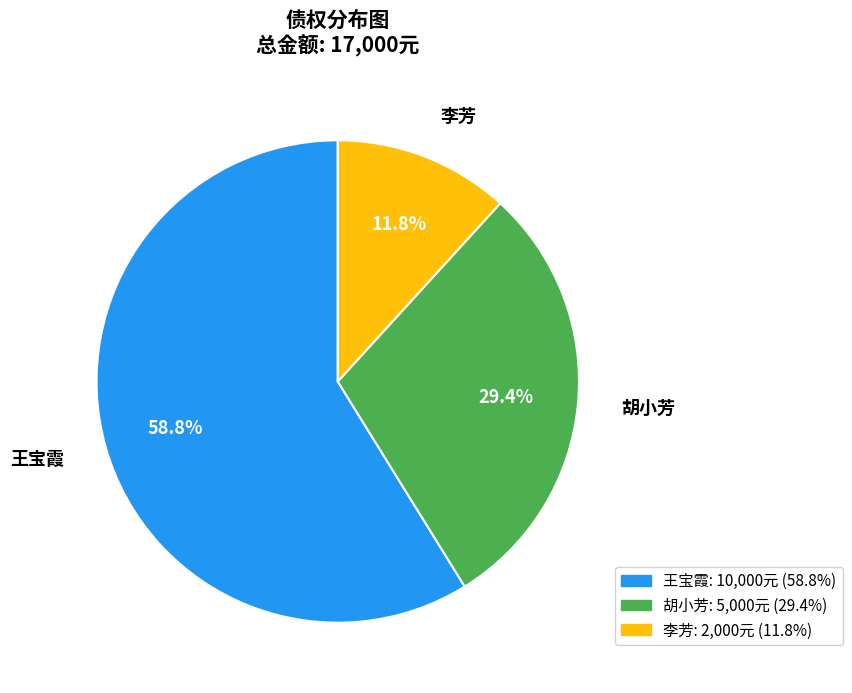

True or false: 李芳 accounts for 1% of the total.

False